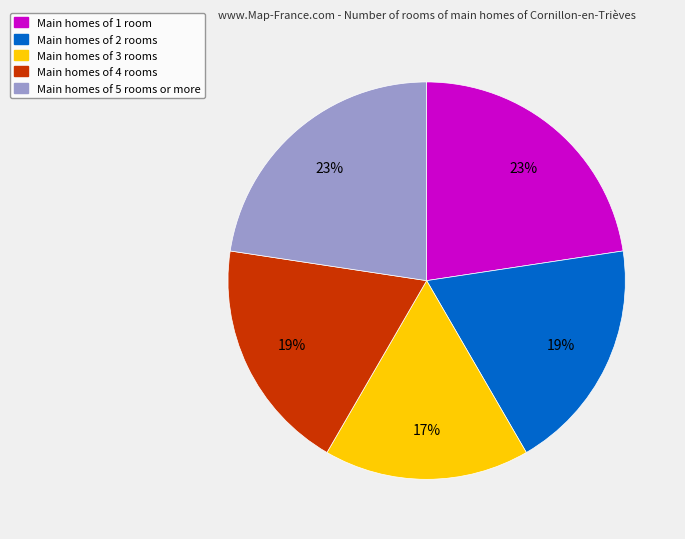

Which has a higher value, Main homes of 4 rooms or Main homes of 5 rooms or more?

Main homes of 5 rooms or more